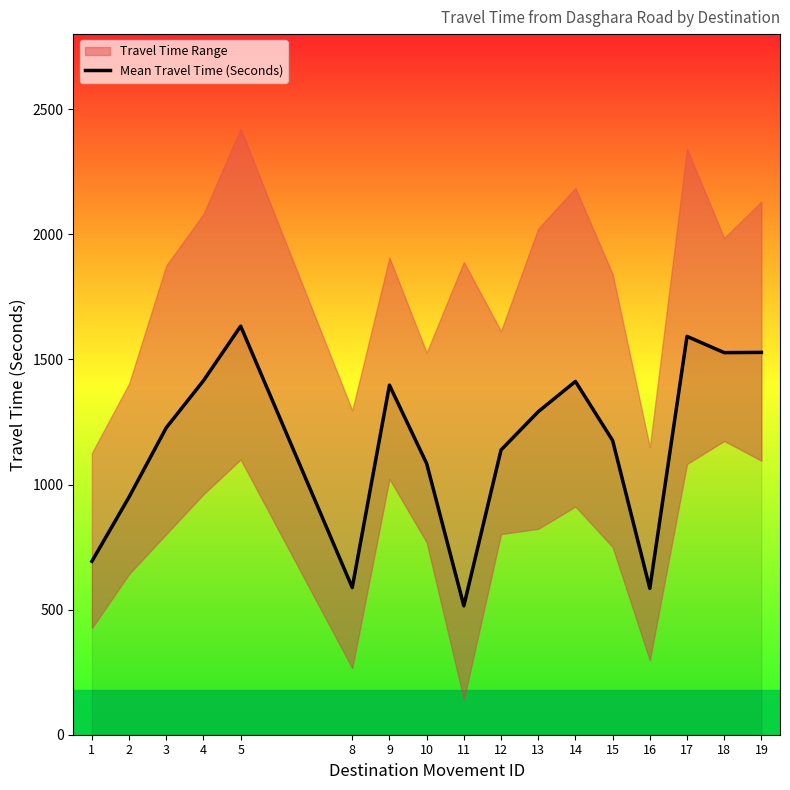

Rank the categories by value from lowest to highest.

11, 16, 8, 1, 2, 10, 12, 15, 3, 13, 9, 14, 4, 18, 19, 17, 5